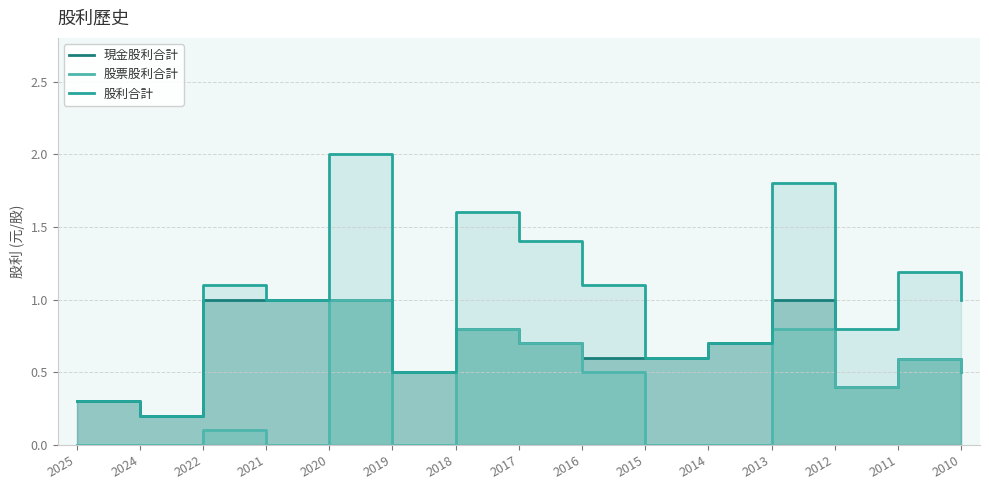

What is the difference between the second highest and second lowest values in the 股票股利合計 series?

0.8